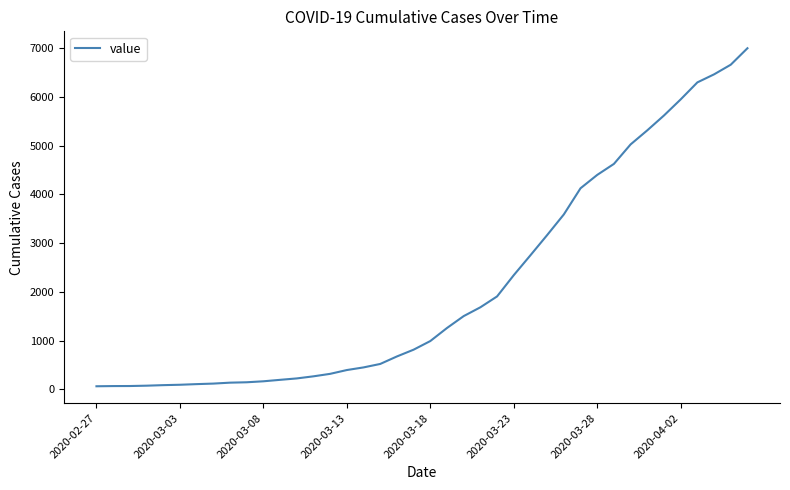

What is the value of the 11th point from the left?

166